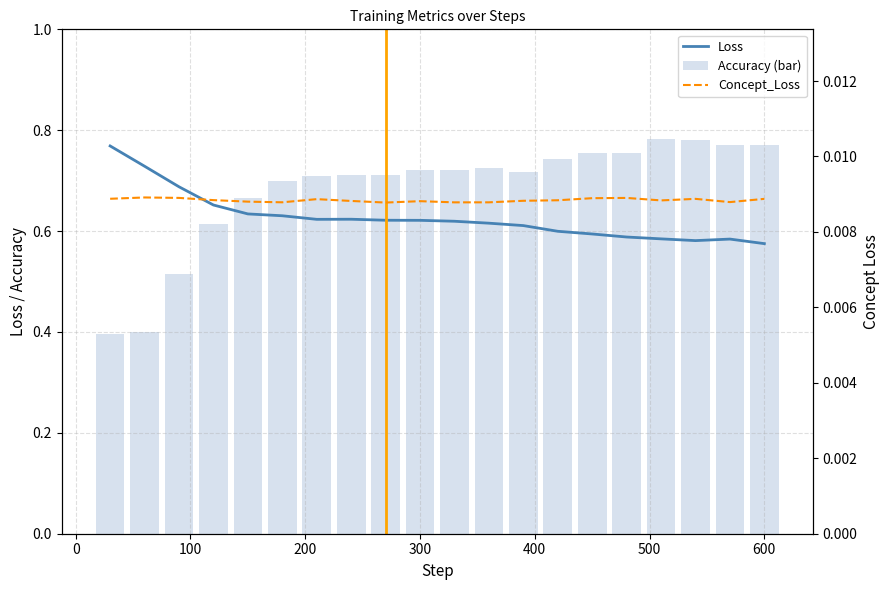

What is the maximum value shown in the chart?

0.8